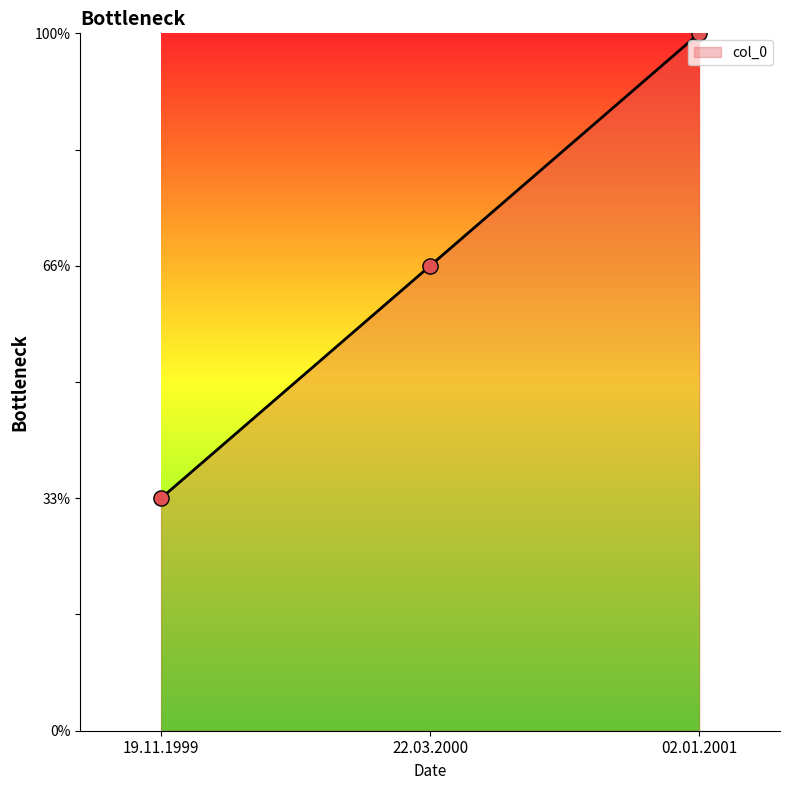

Which has a higher value, 22.03.2000 or 02.01.2001?

02.01.2001